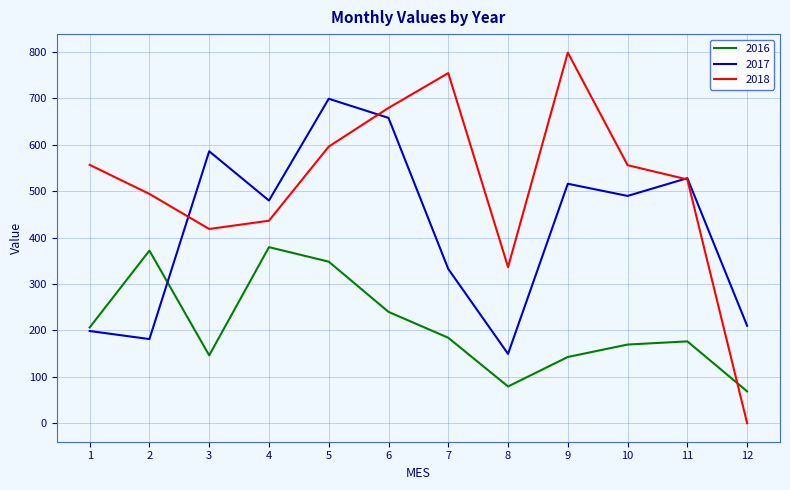

What is the difference between the maximum and minimum values in the 2016 series?

310.8